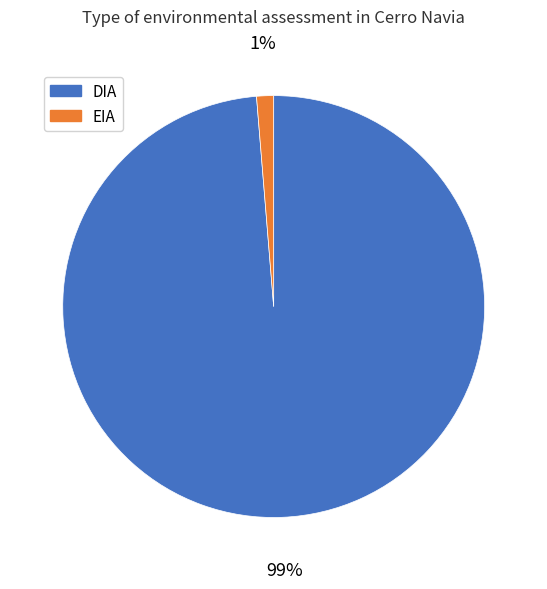

To the nearest percent, what is the average slice percentage?

50%